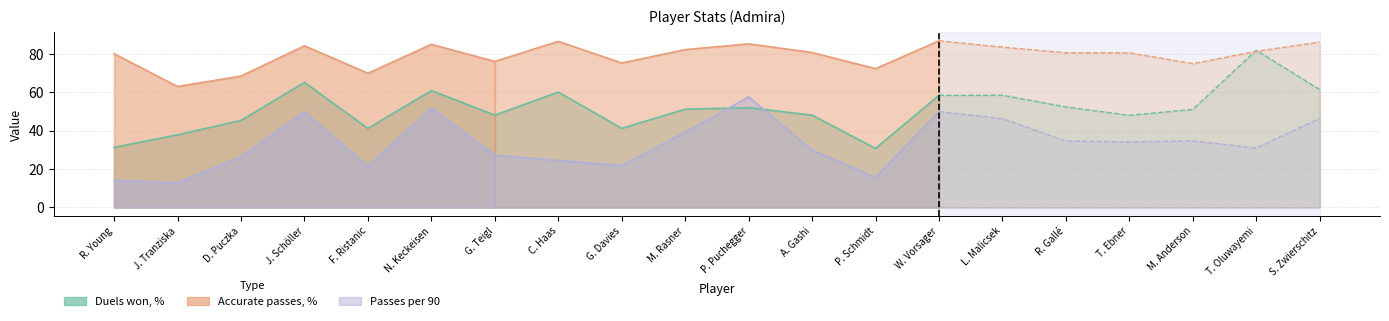

True or false: Accurate passes, % and Passes per 90 intersect in this chart.

False